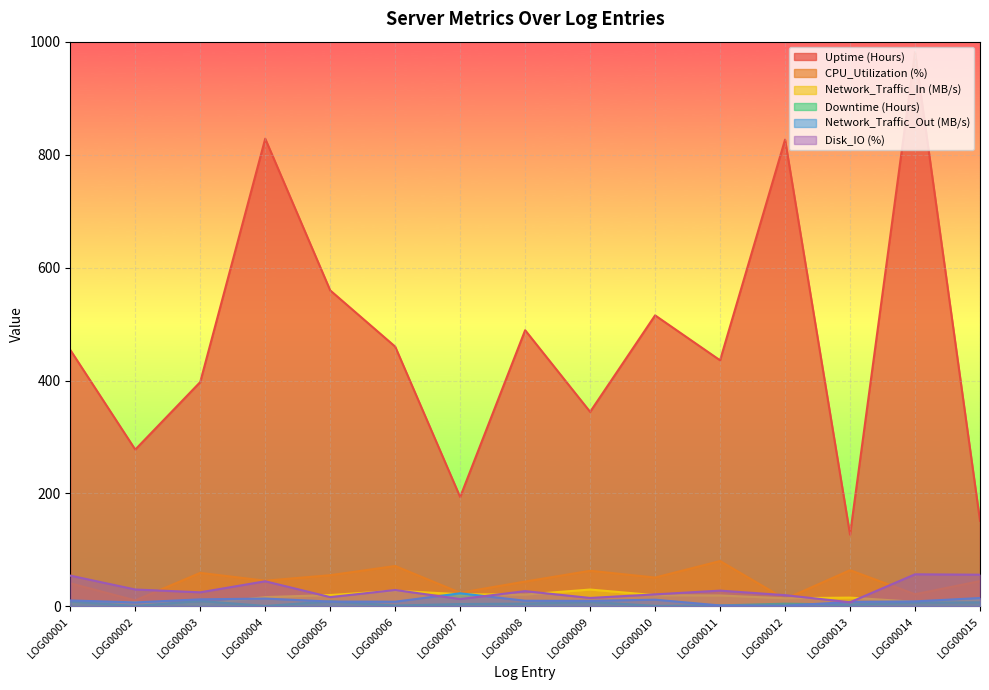

What are all the series names shown in the legend?

Uptime (Hours), CPU_Utilization (%), Network_Traffic_In (MB/s), Downtime (Hours), Network_Traffic_Out (MB/s), Disk_IO (%)